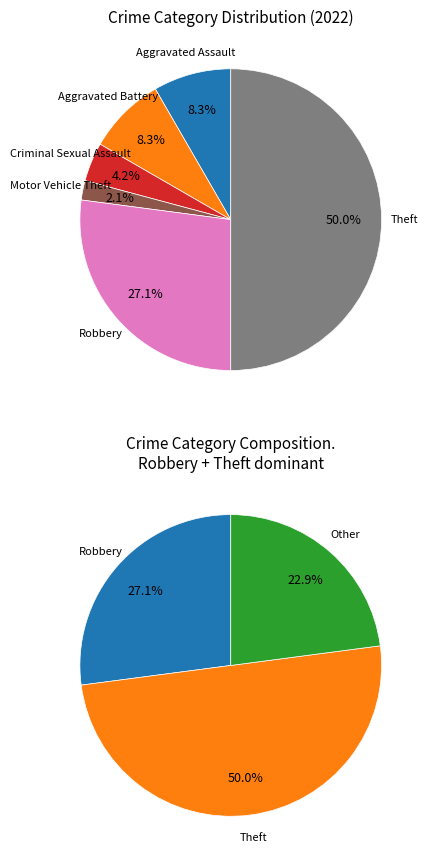

To the nearest percent, what is the difference between the Robbery and Aggravated Assault slice percentages?

19%